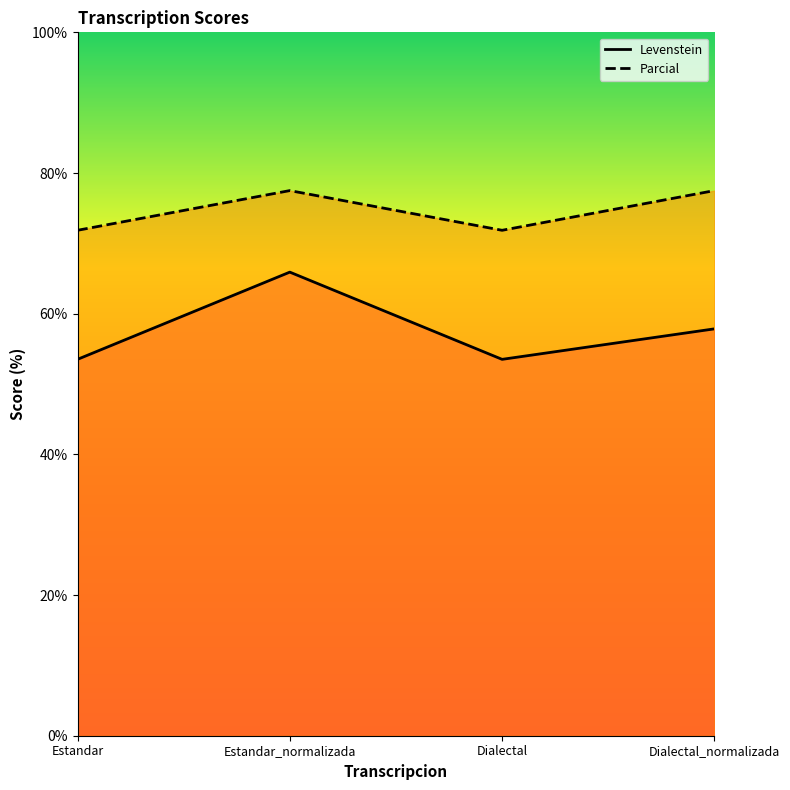

What position from the left is Estandar?

1